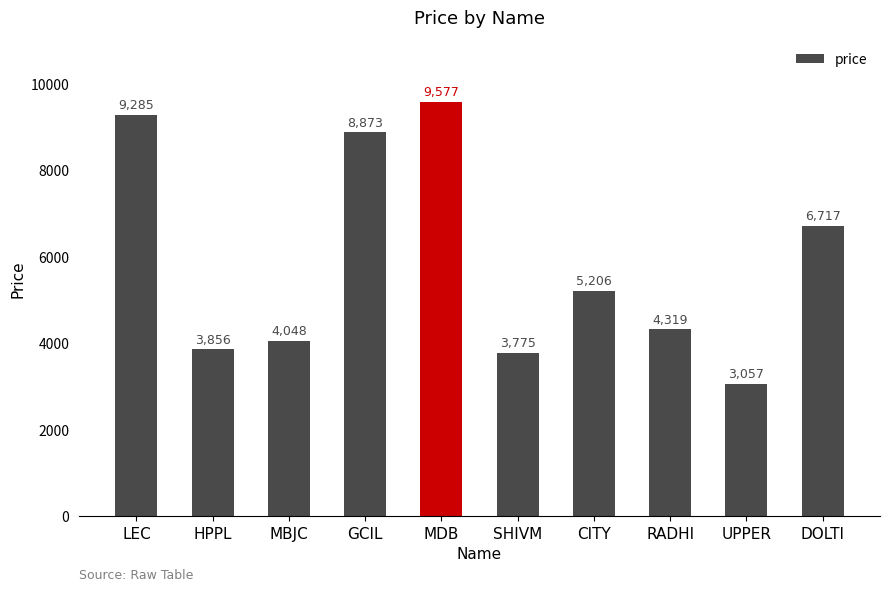

Which has a higher value, DOLTI or MBJC?

DOLTI